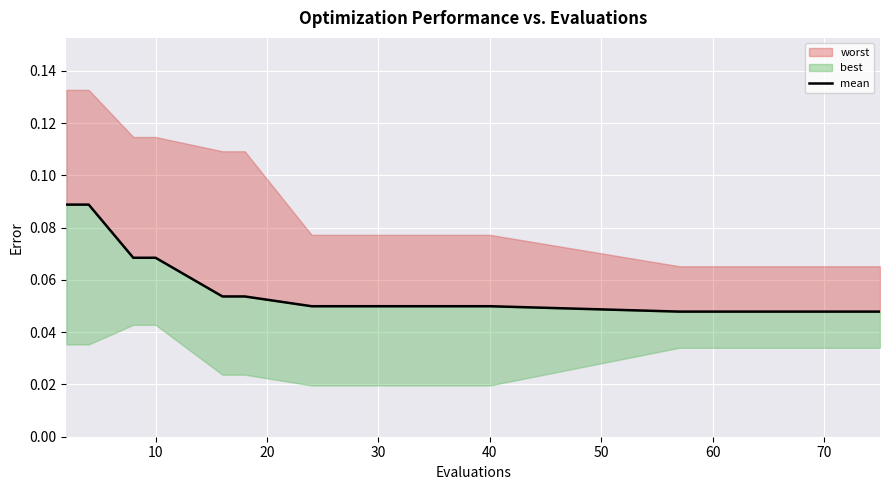

The value at 70 is 0.0. True or false?

False